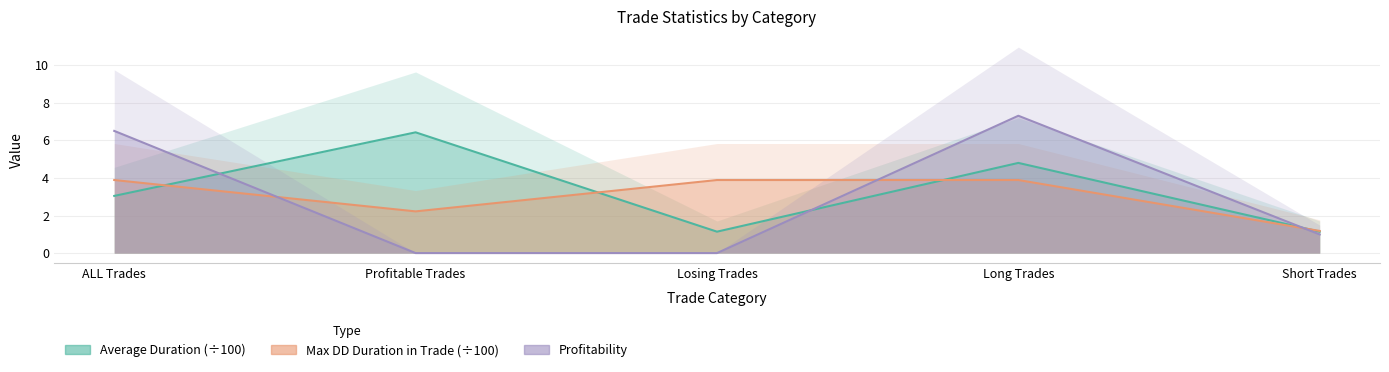

What is the difference between the second highest and second lowest values in the Max DD Duration in Trade (÷100) series?

1.7